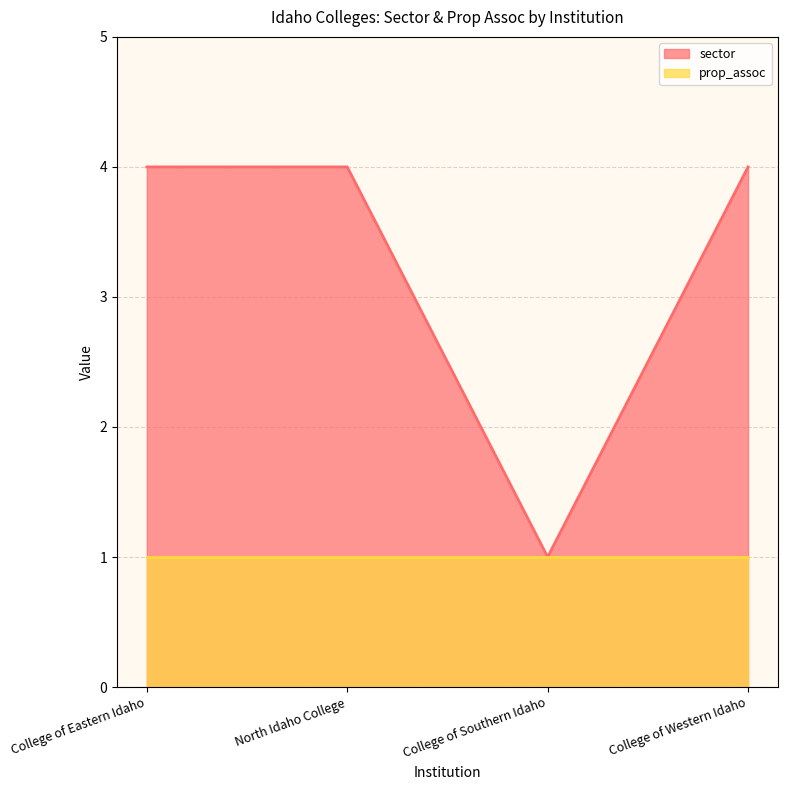

Reading left to right, what are all the values shown in this chart?

College of Eastern Idaho=4	North Idaho College=4	College of Southern Idaho=1	College of Western Idaho=4